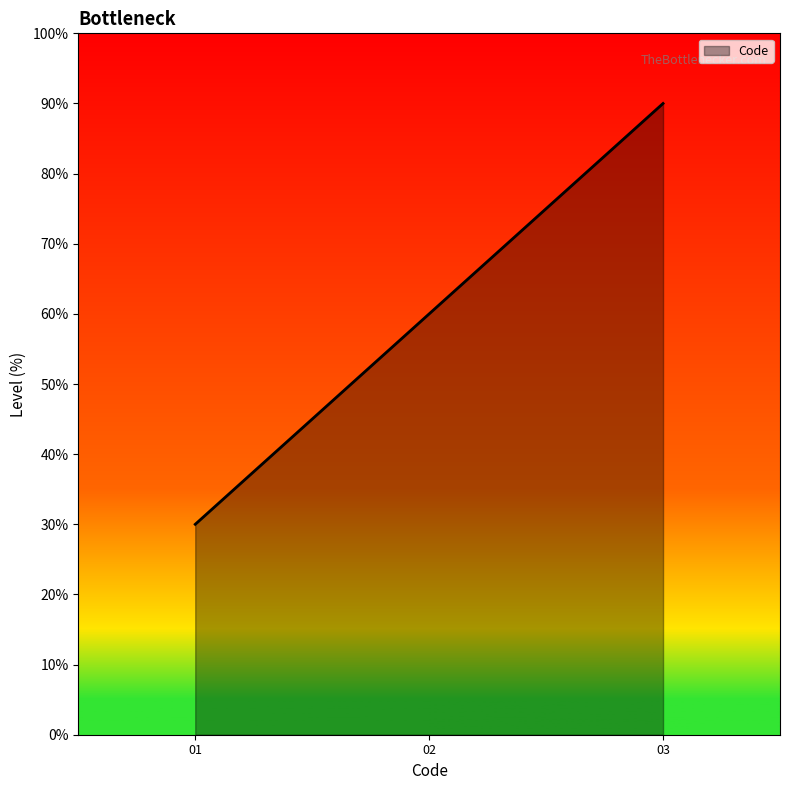

At which category does the chart reach its peak across all series?

03